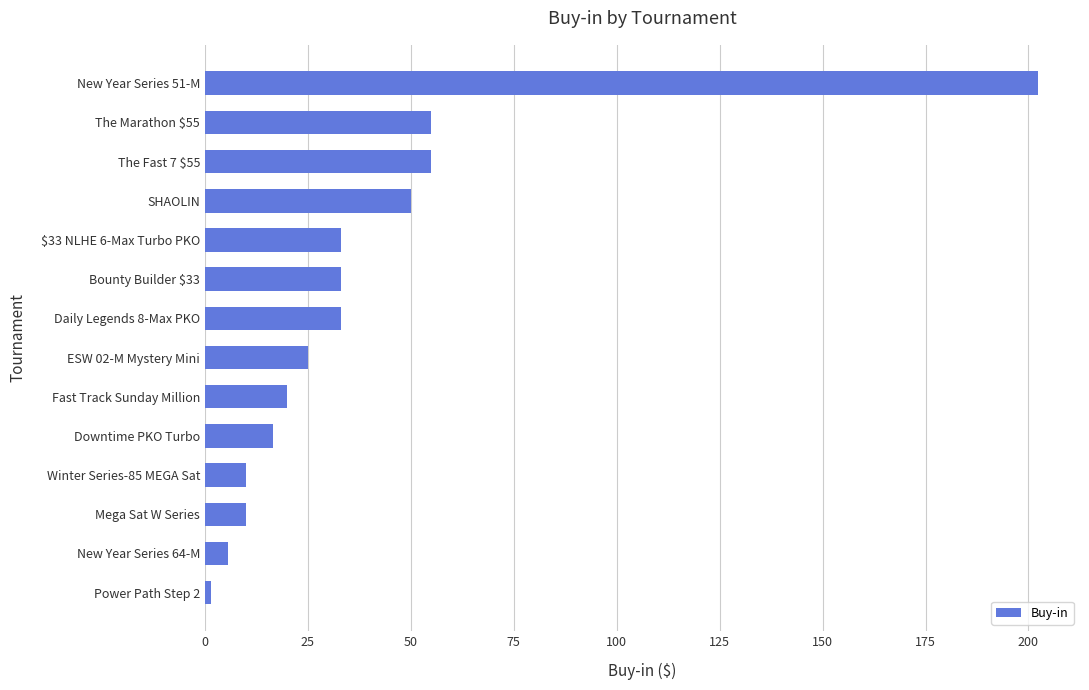

What is the difference between the maximum and minimum values?

200.9